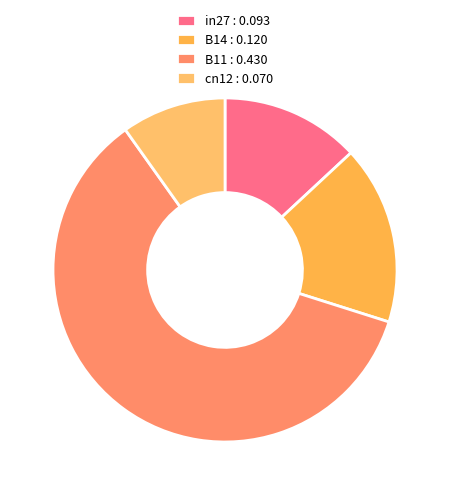

What is the smallest slice in the pie chart?

cn12 : 0.070